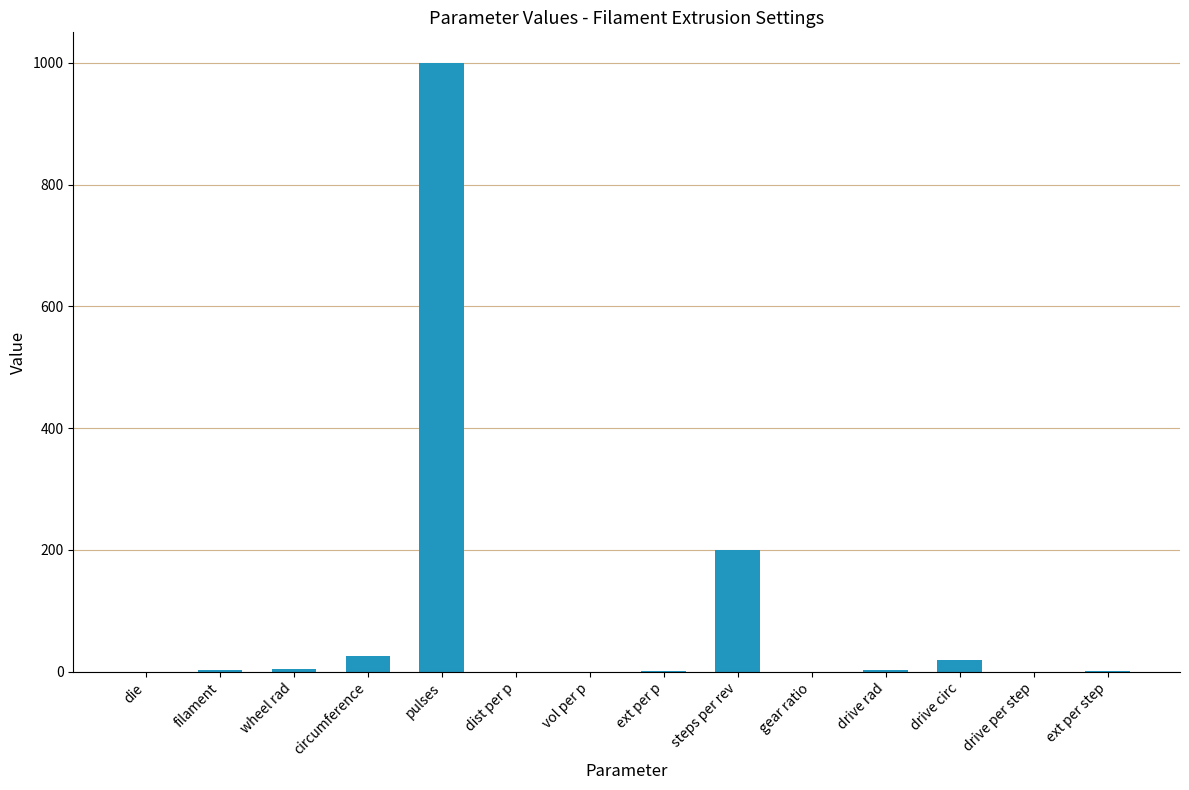

What is the average value?

89.8